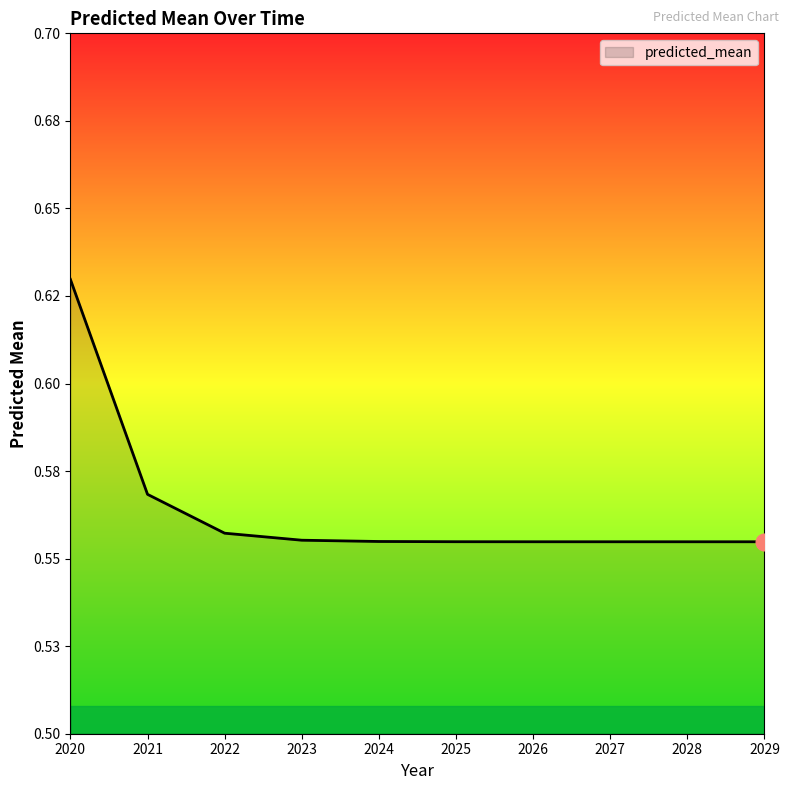

The value at 2026 is 0.8. True or false?

False